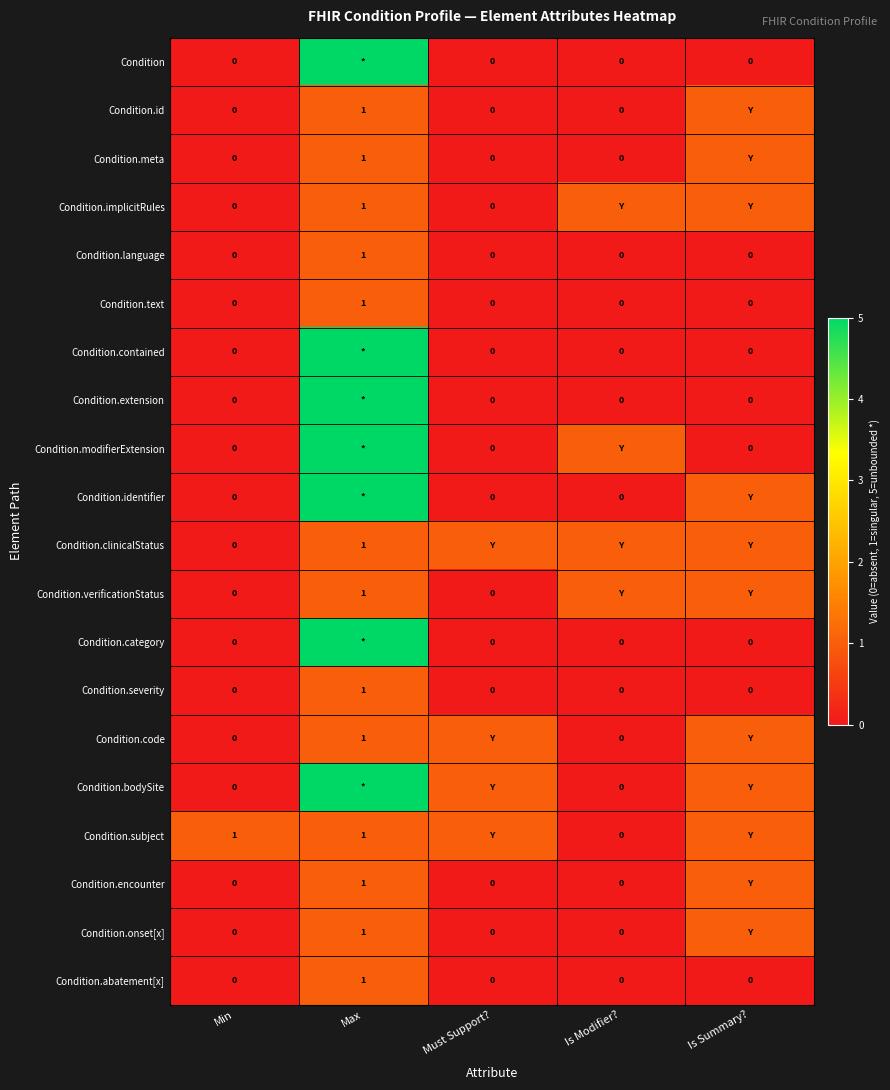

Between Must Support? and Min, which is larger?

Must Support?